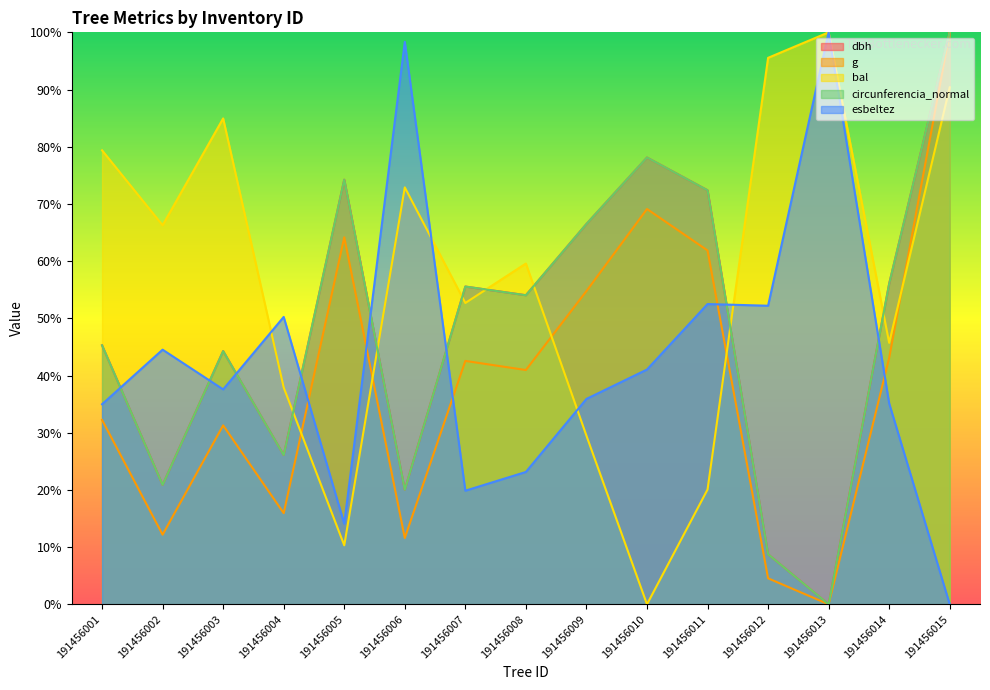

What is the sum of all g values?

584.3